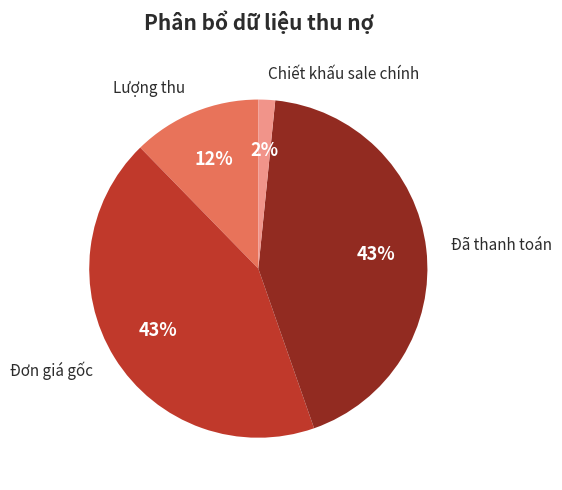

Is there a majority slice in this chart?

No